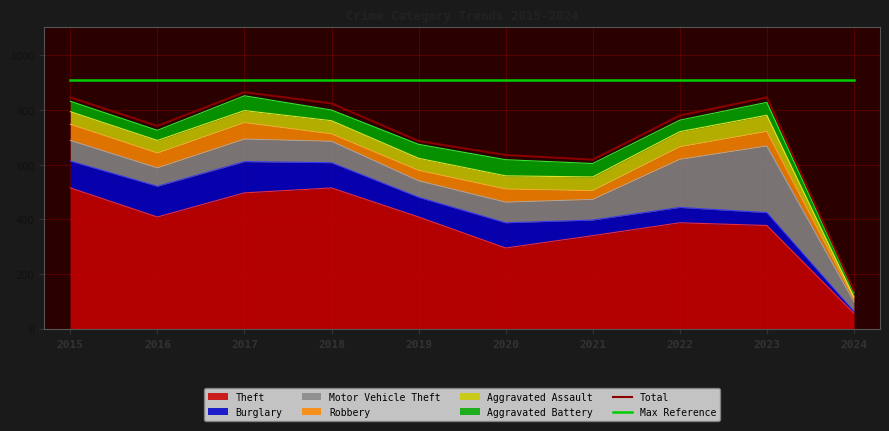

Does the chart display data point markers on the line(s)?

No